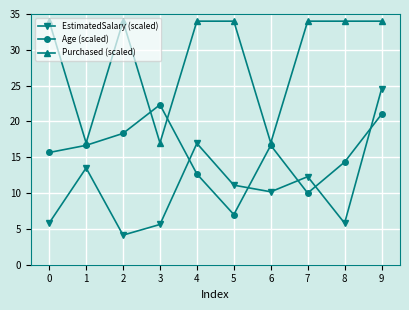

What is the sum of the Age (scaled) values at 1 and 8?

31.0